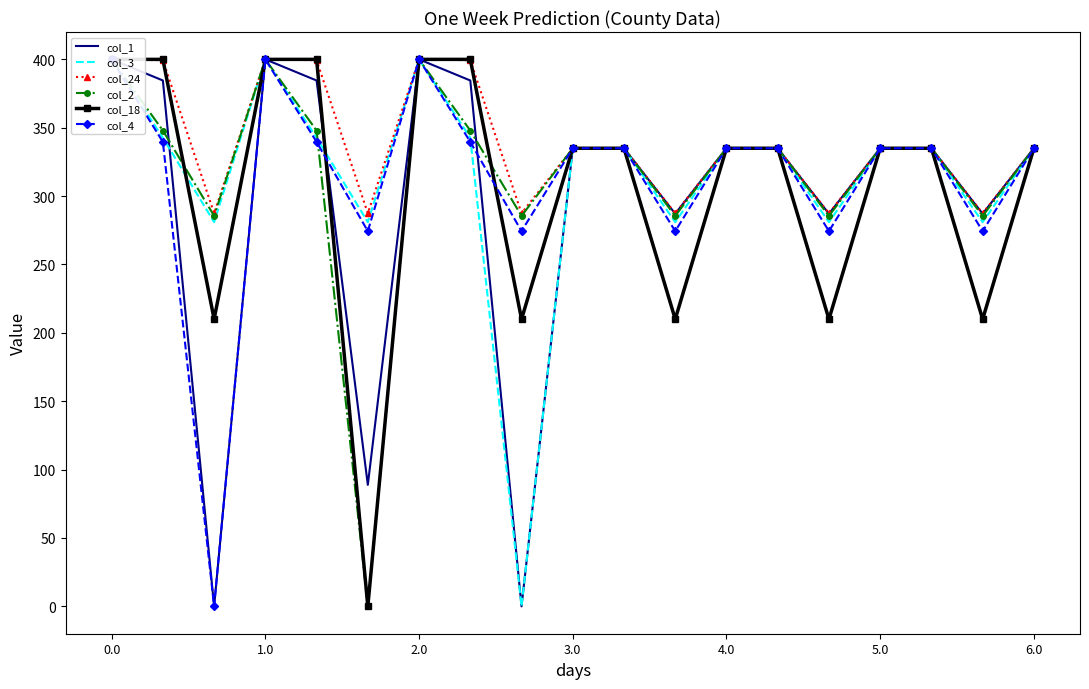

Does the chart have visible grid lines?

No